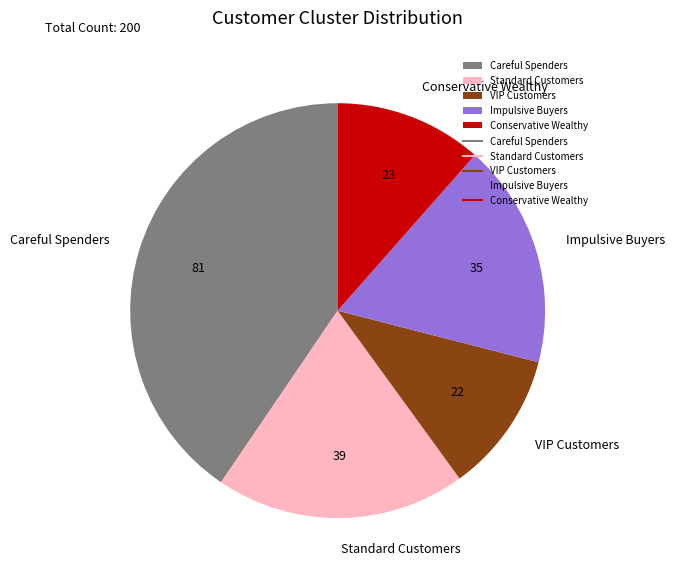

What is the ratio of the value at Careful Spenders to the value at Impulsive Buyers?

2.3